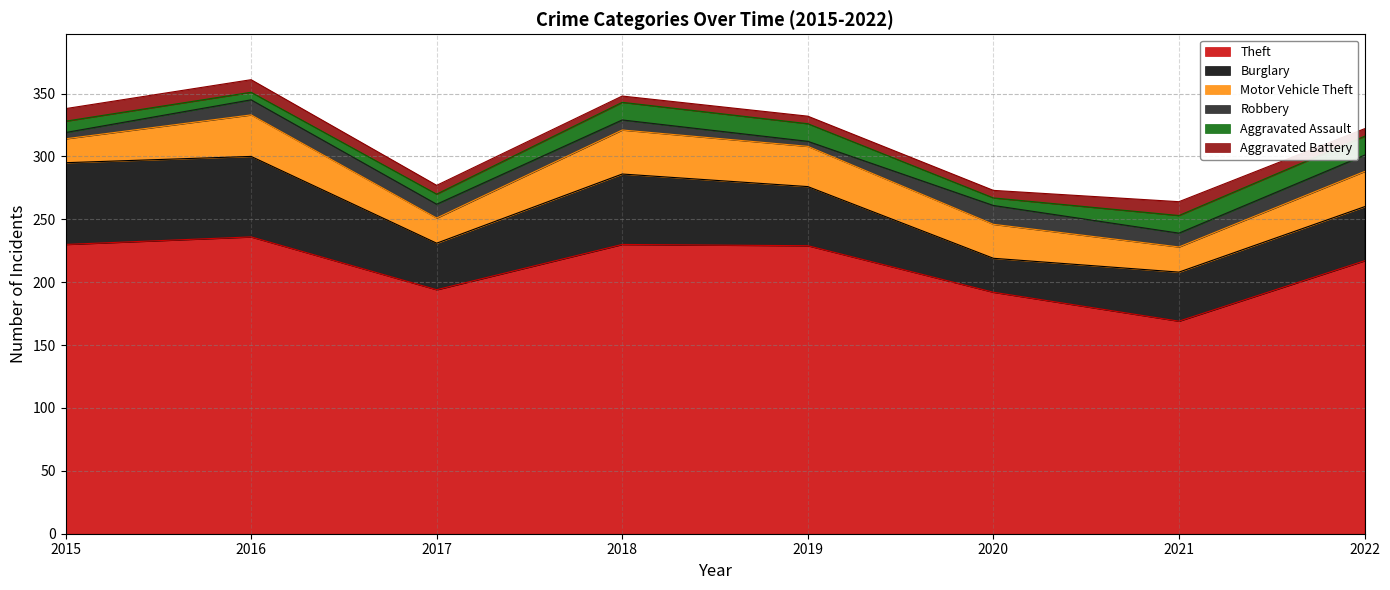

Which series has the widest spread of values?

Theft